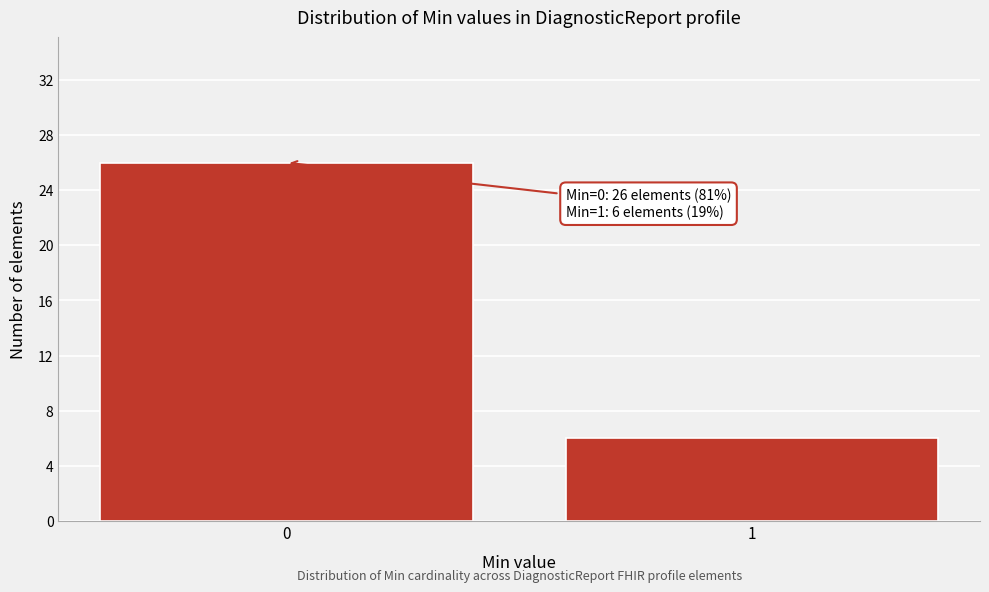

Reading right to left, extract all data points from this chart.

6	26